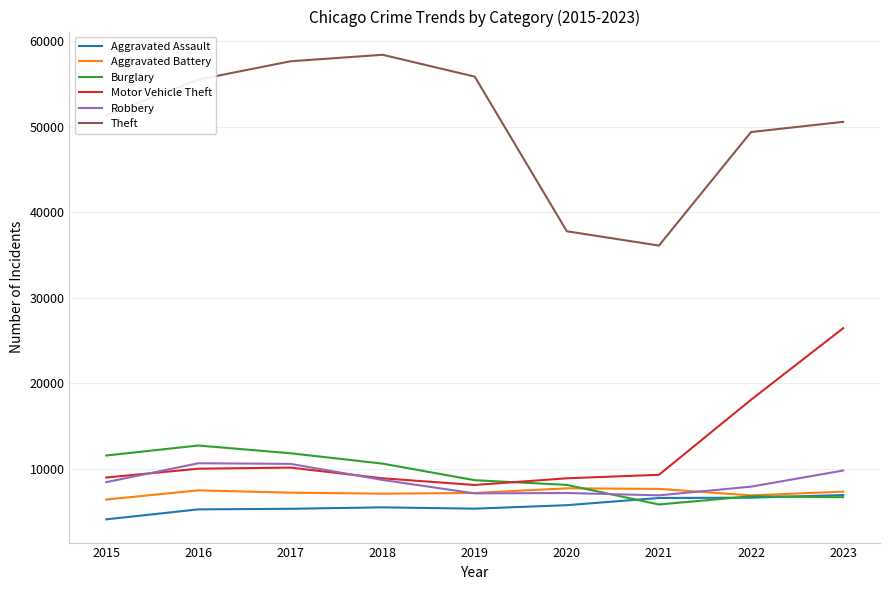

True or false: Burglary has a value of 12692 at 2016.

True